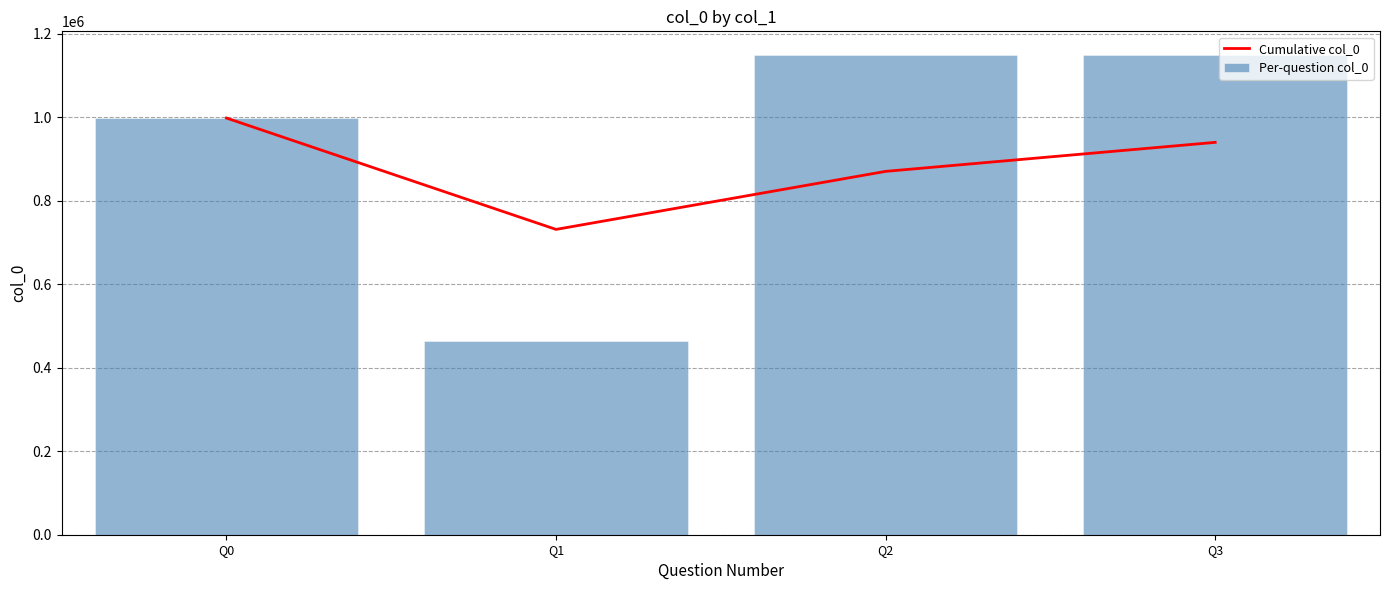

Does the chart contain any negative values?

No